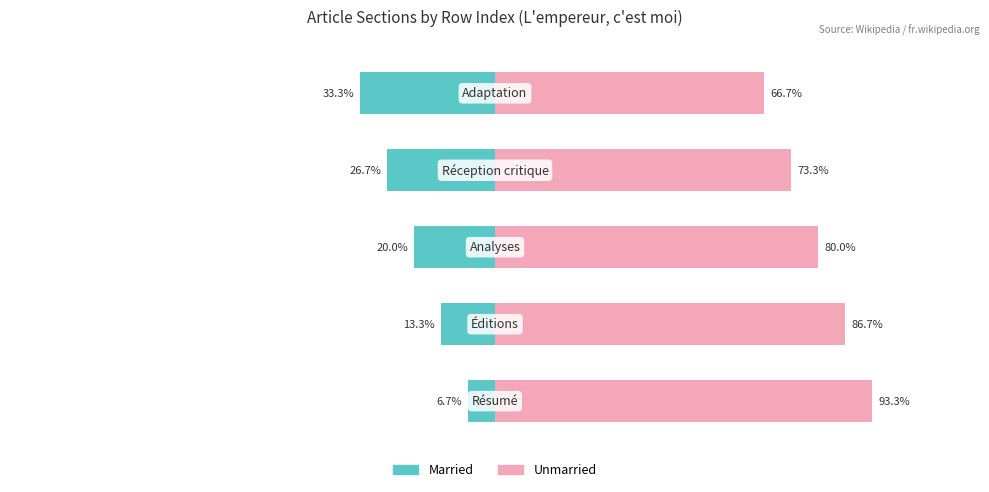

Which series changed the most between 0 and 4?

Married